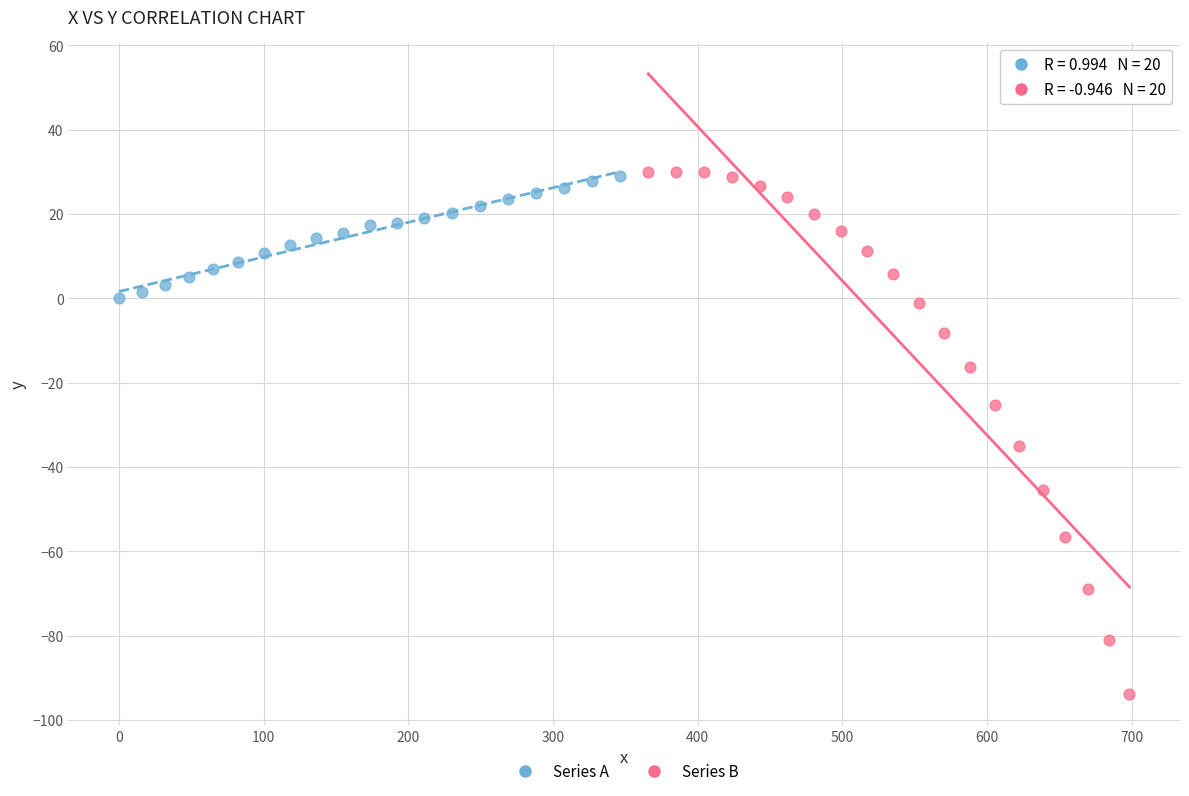

Which series contains the lowest Y value?

Series B